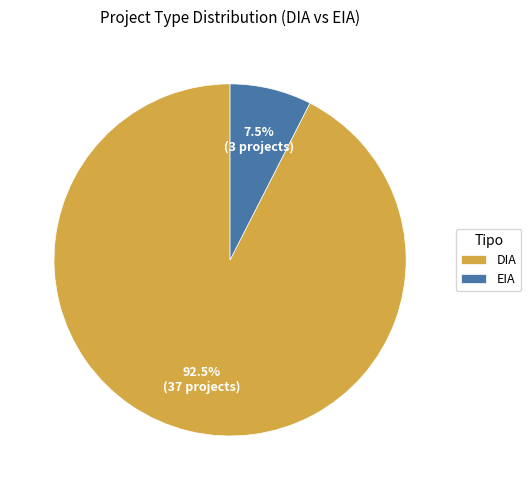

Rank the categories by value from highest to lowest.

DIA, EIA